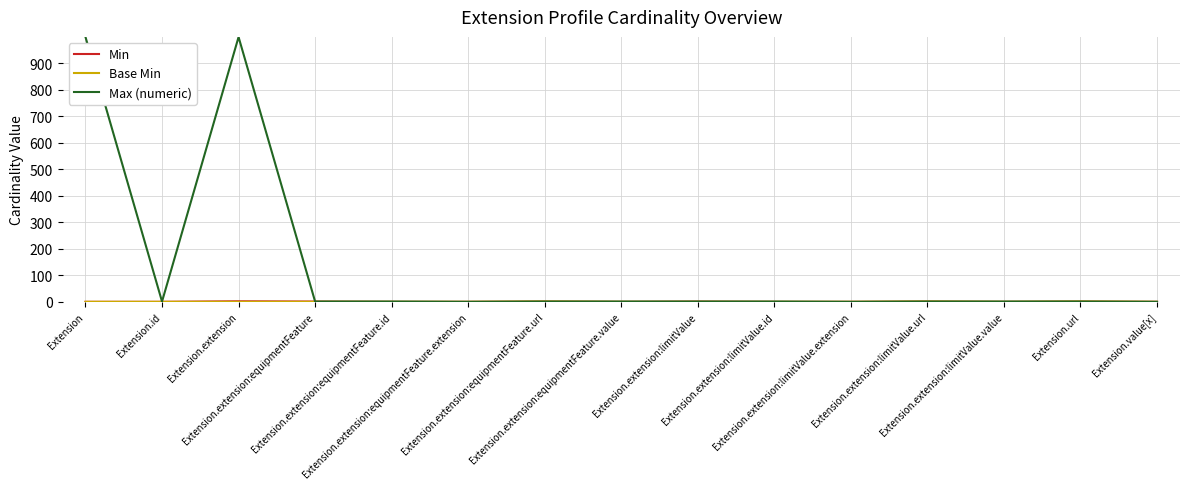

Which series has the largest total across all categories?

Max (numeric)